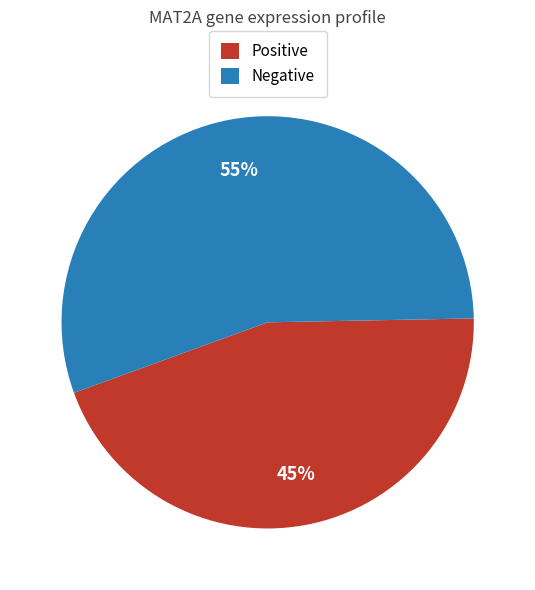

Is there any slice that represents more than half of the pie?

Yes